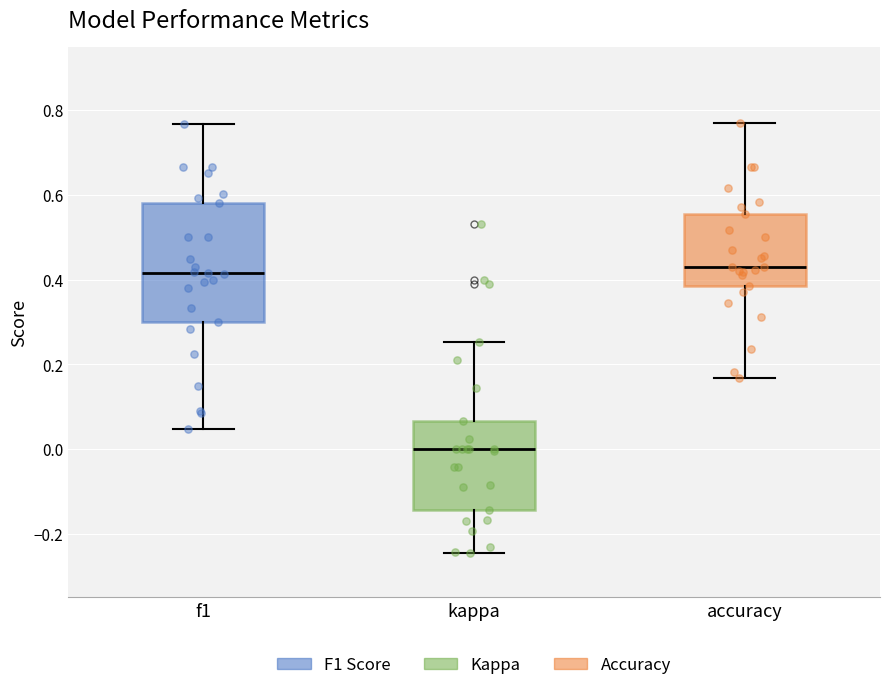

Reading left to right, read every box against the y-axis: the position of its median line, the range the box covers, and the ends of its whiskers. The values are not printed on the chart, so give them approximately, as read against the axis.

f1: median 0.42, box 0.30 to 0.58, whiskers 0.04 to 0.76
kappa: median 0.00, box -0.14 to 0.06, whiskers -0.24 to 0.26
accuracy: median 0.42, box 0.38 to 0.56, whiskers 0.16 to 0.76